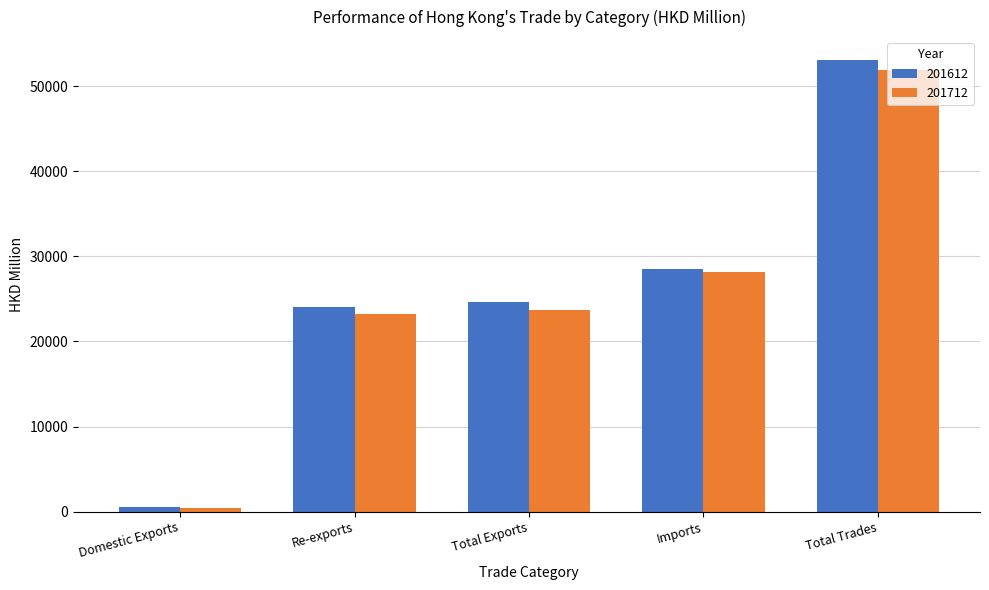

What is the lowest value of the 201712 series?

413.0